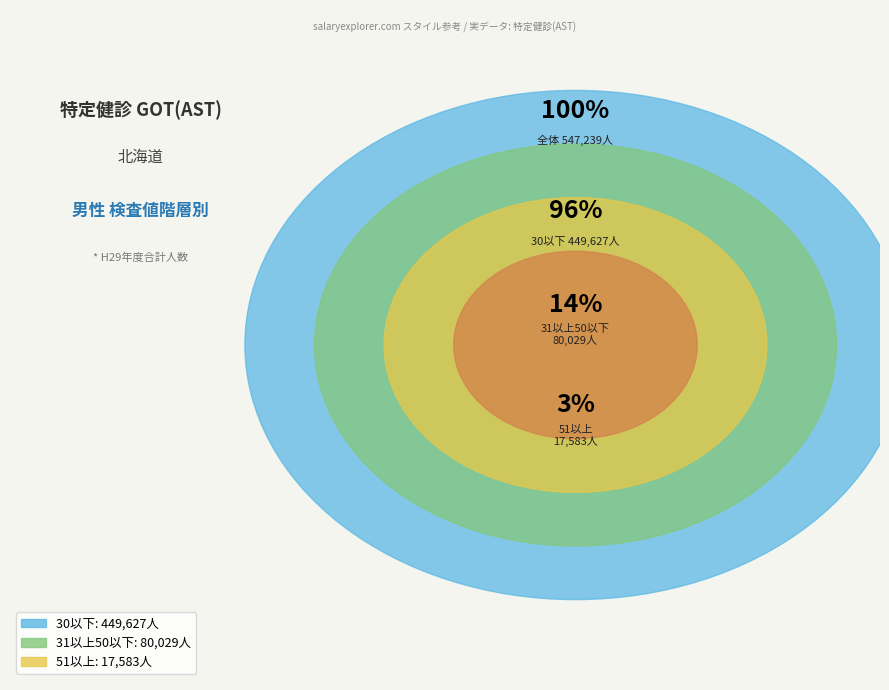

What is the change in value from 31以上50以下 to 51以上?

-62446